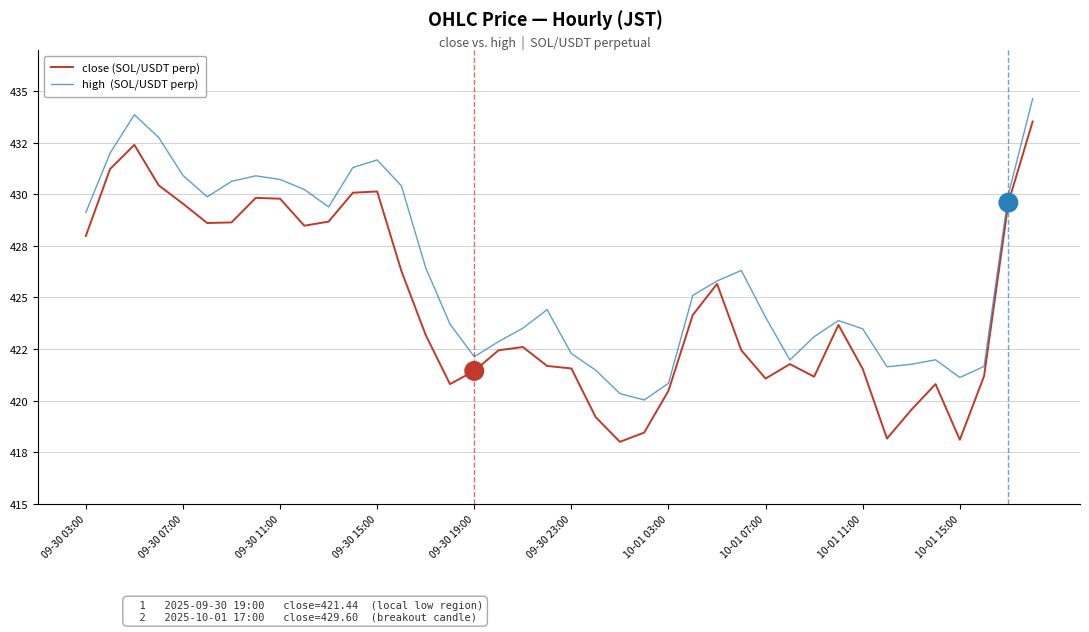

Does the chart display data point markers on the line(s)?

No